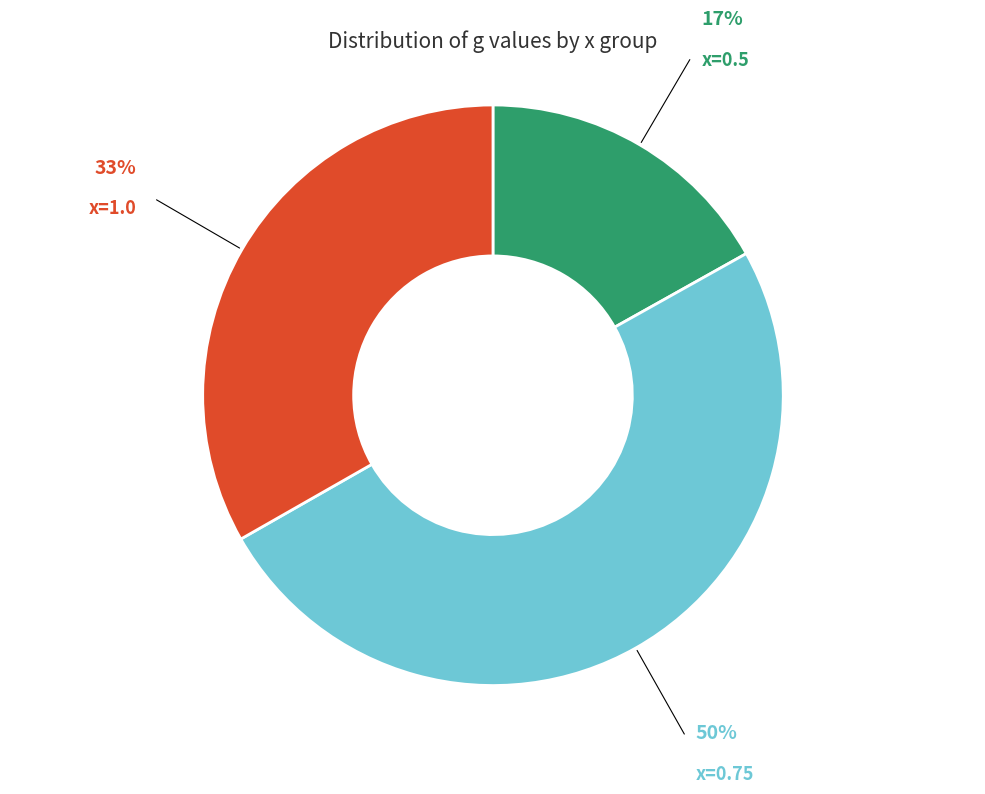

How many segments does this pie chart have?

3